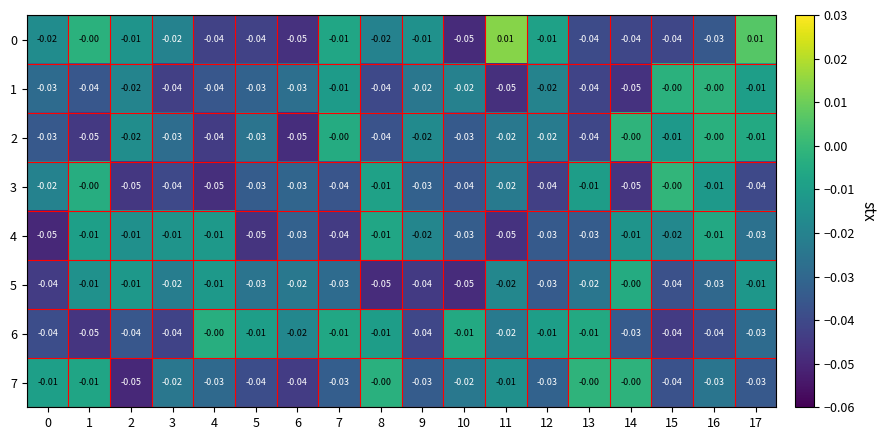

How many categories are shown in the chart?

18